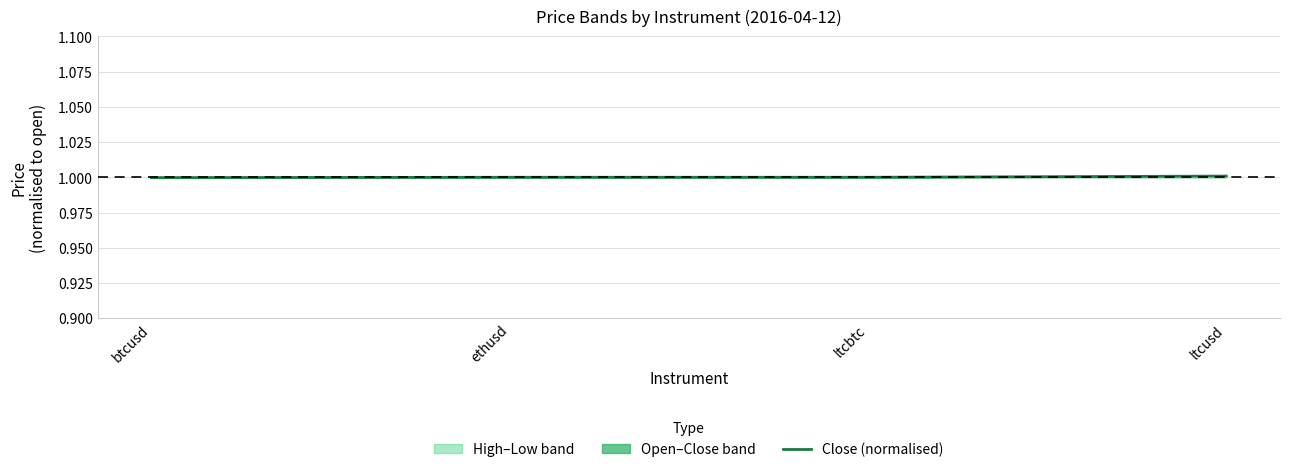

Where is the data nearest to the value 1?

ethusd